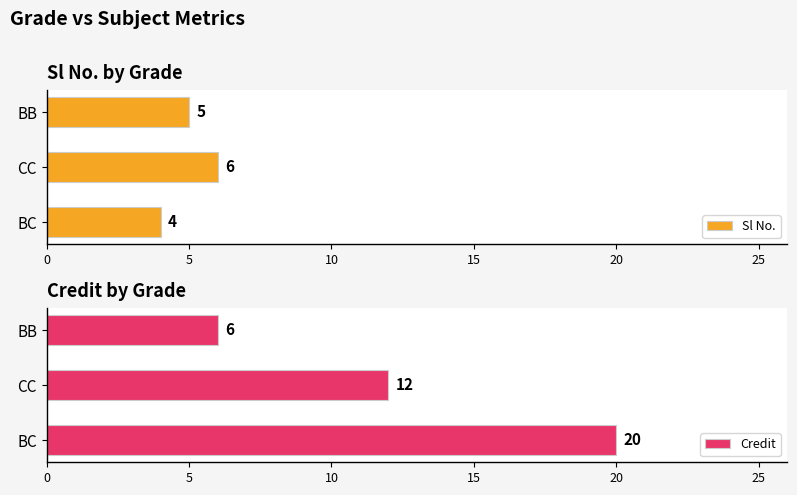

List the labels in order of Sl No. value, smallest first.

BC, BB, CC